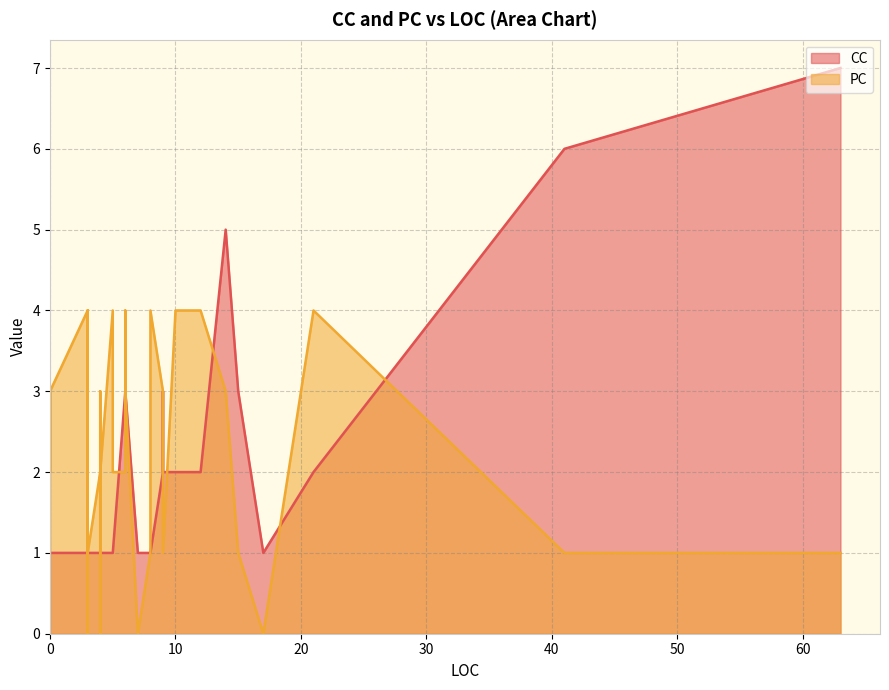

Is it true that PC equals 3 at 25?

False